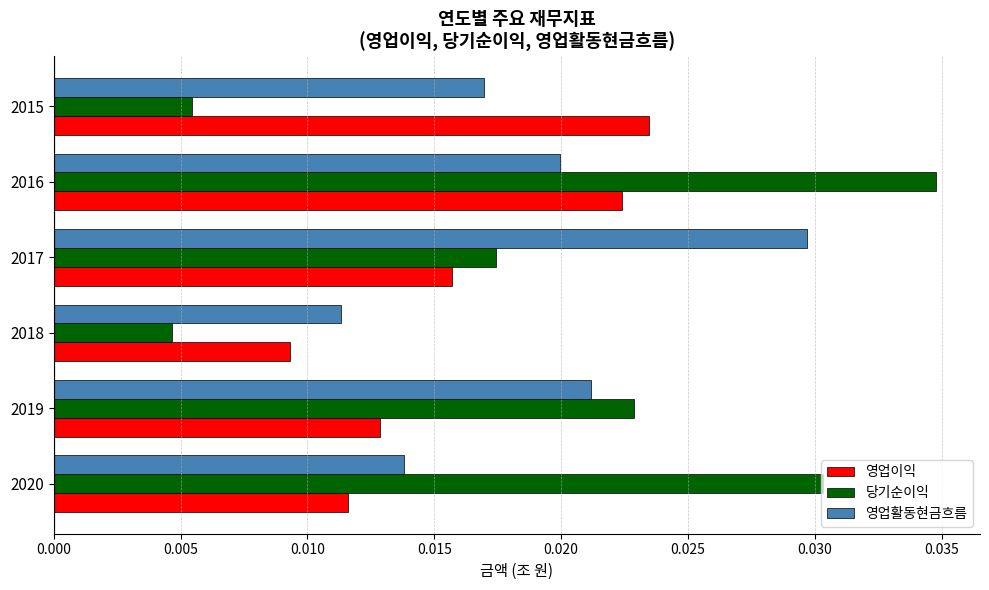

Which series has the widest spread of values?

당기순이익